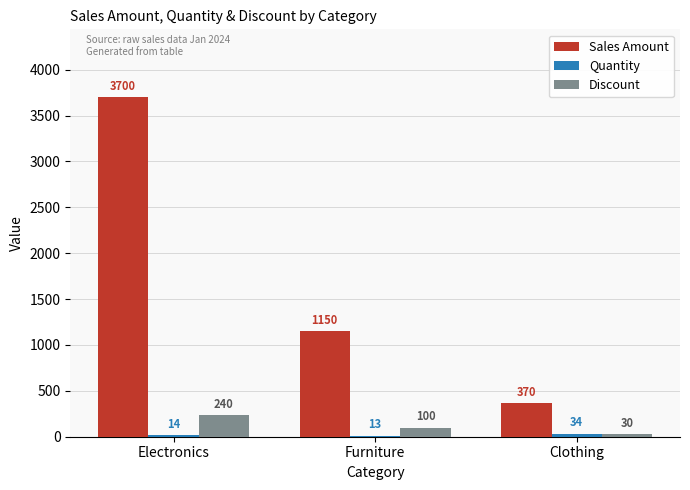

How many series are shown in this chart?

3